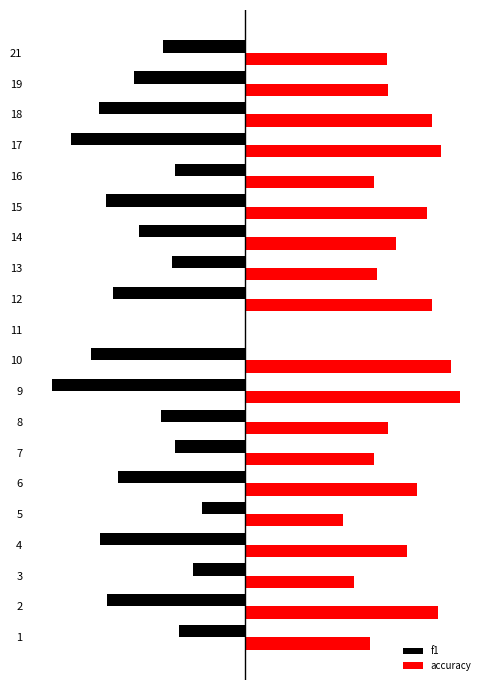

What is the maximum value for accuracy?

0.6